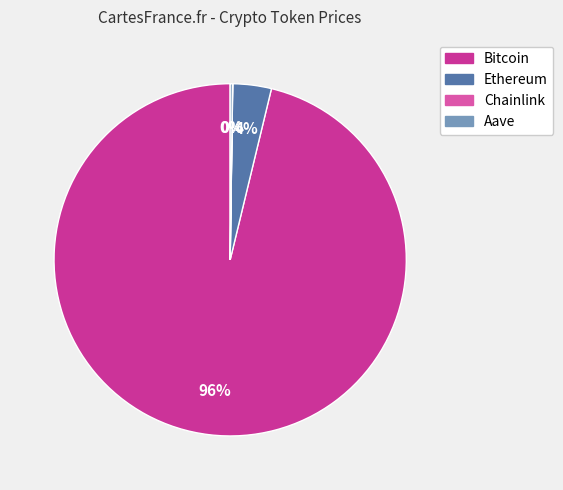

What is the largest slice in the pie chart?

Bitcoin